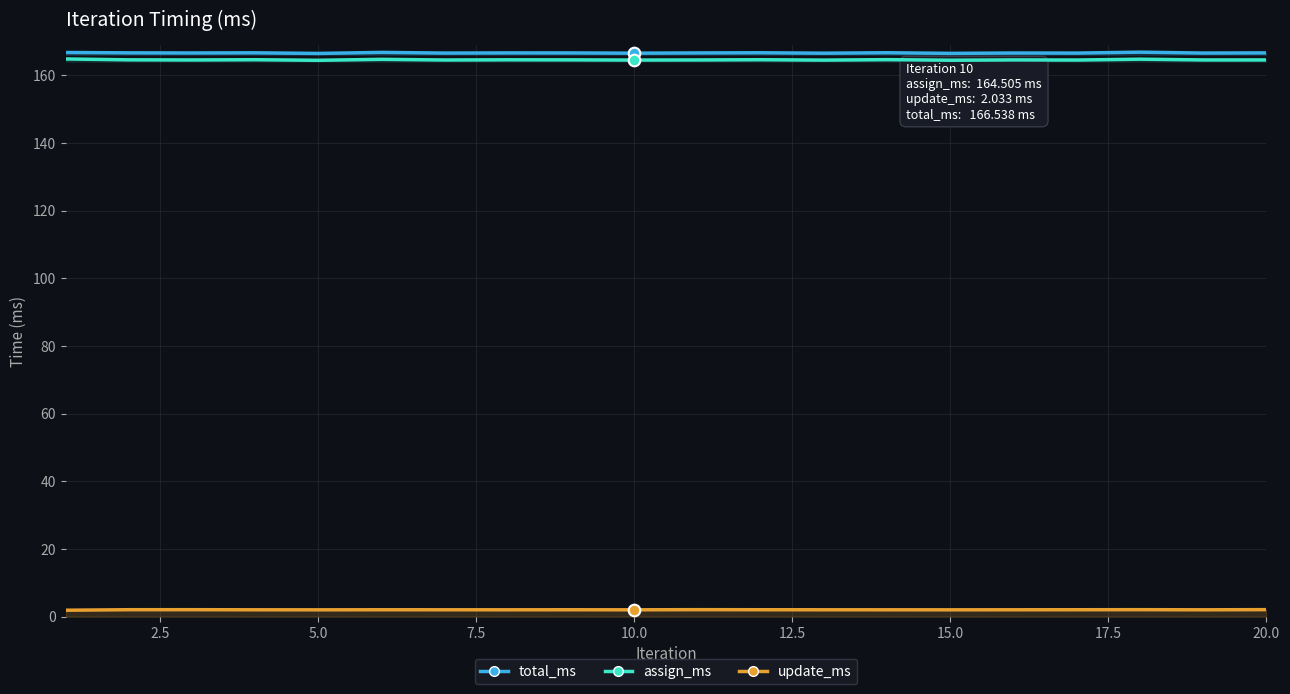

At how many categories does at least one series exceed 2?

20